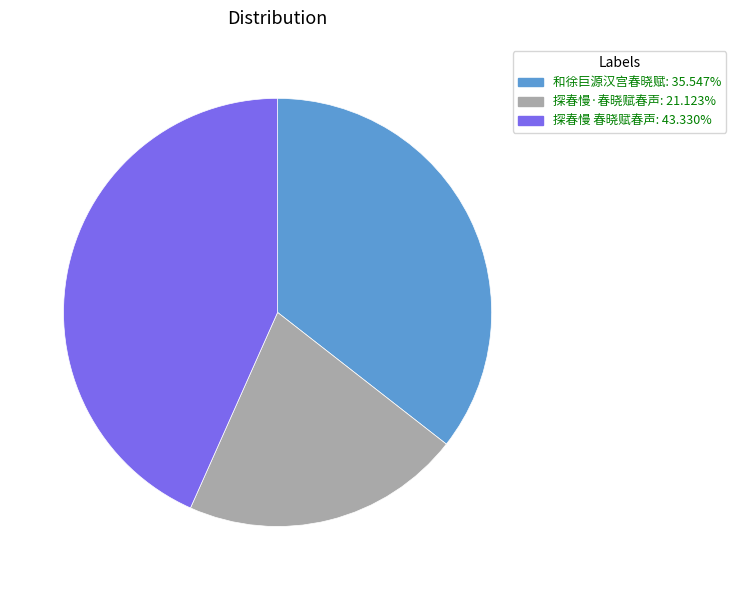

Which slice is the largest?

探春慢 春晓赋春声